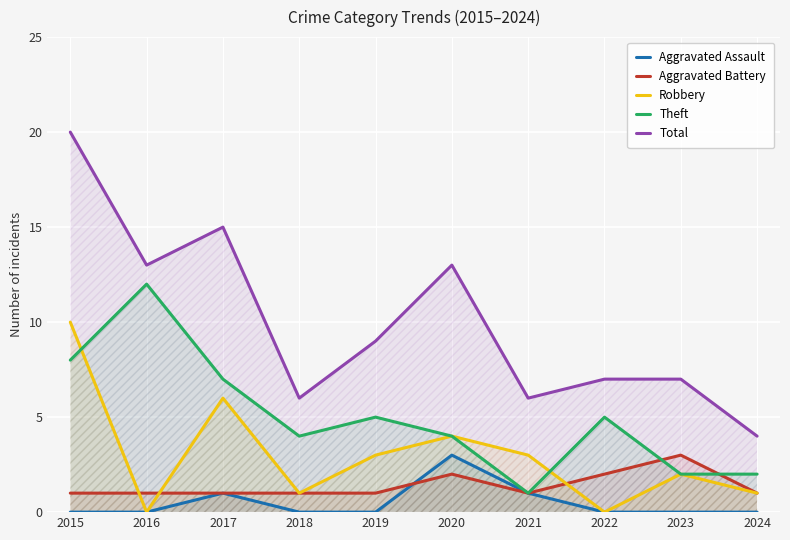

Which series has the largest range (max minus min)?

Total